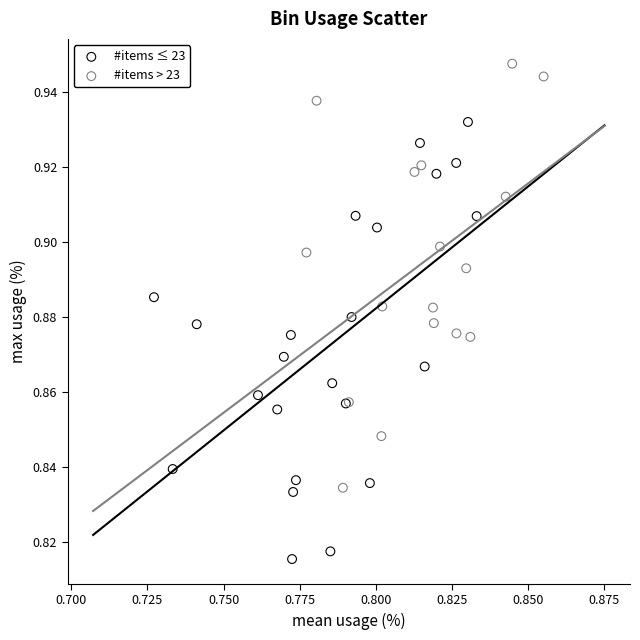

Which series contains the lowest Y value?

#items ≤ 23